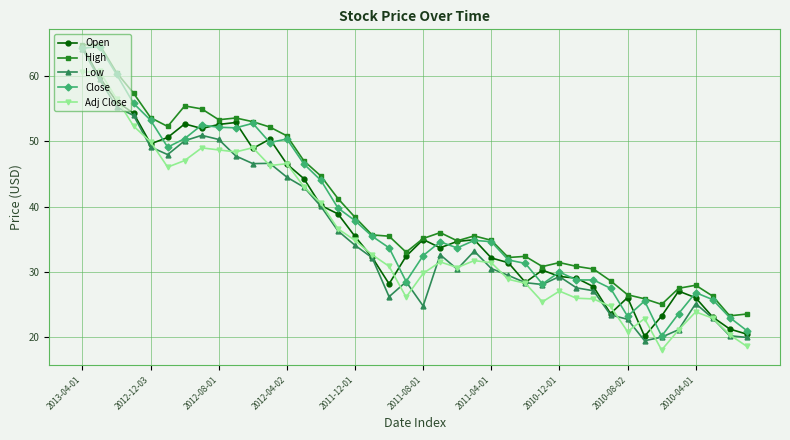

What is the value of the Adj Close point at the 39th from the left?

20.3